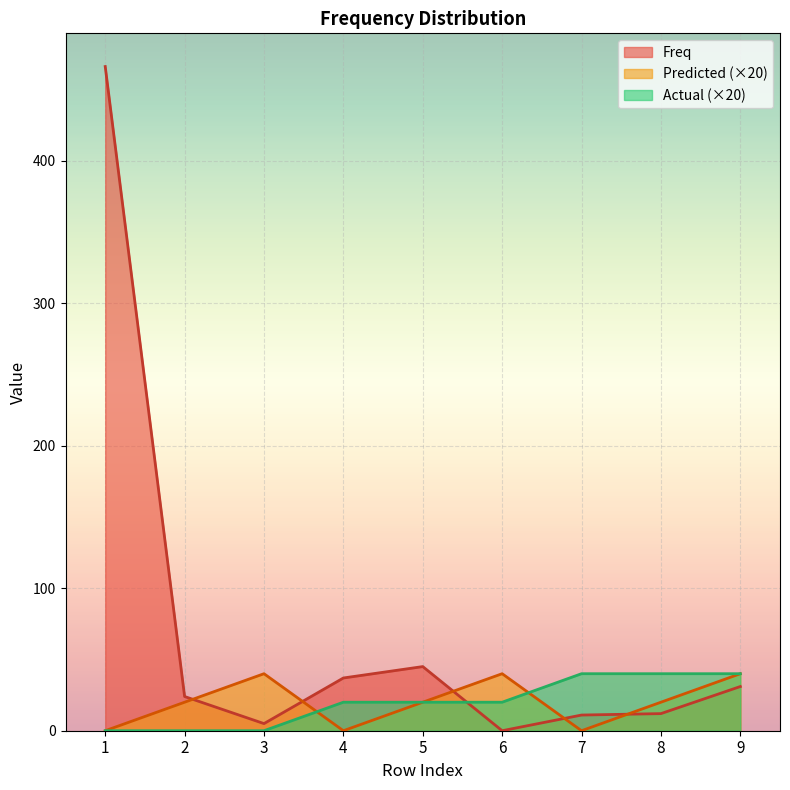

Which series ends up on top after the final intersection of Freq and Actual?

Actual